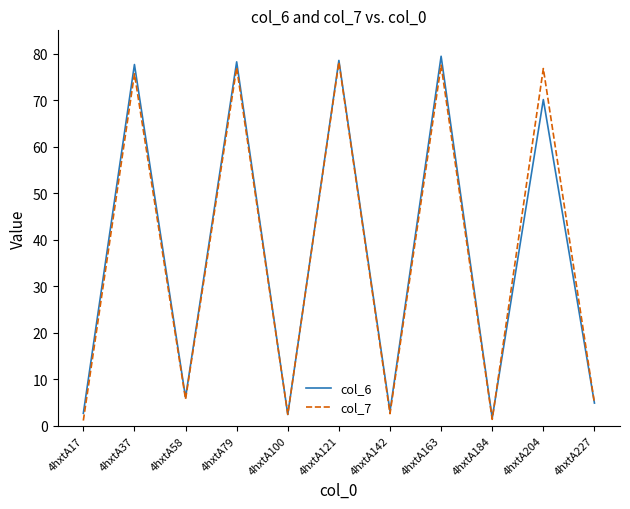

Where does the col_6 series first go above 6?

4hxtA37